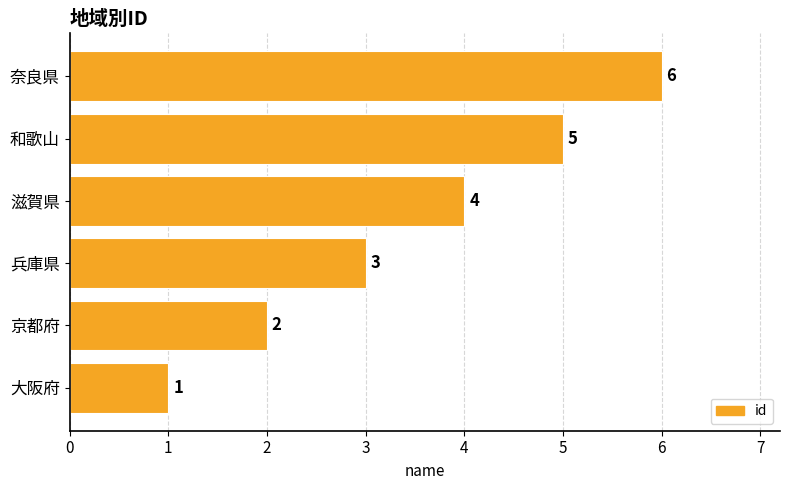

The chart shows a value of 1 at 滋賀県. True or false?

False